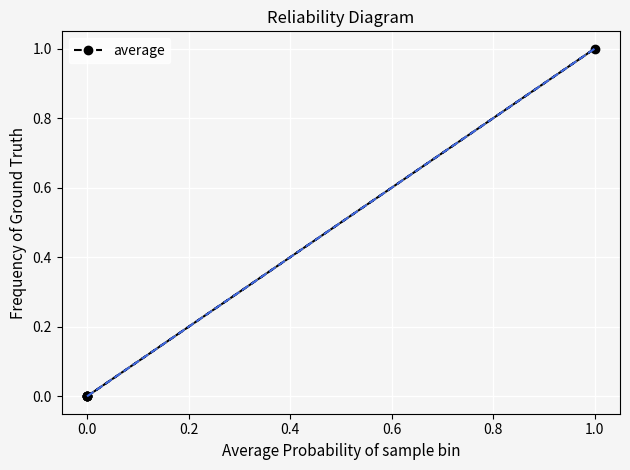

The chart shows a value of 1 at 0.0. True or false?

False